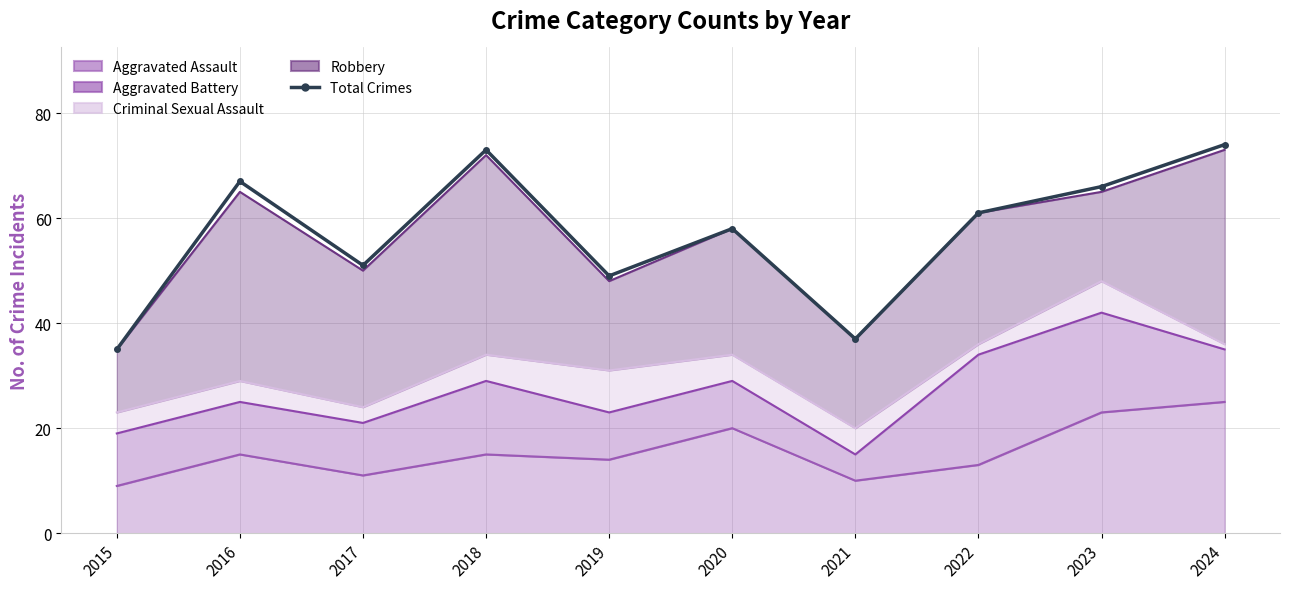

The chart shows a value of 73 at 2018. True or false?

True